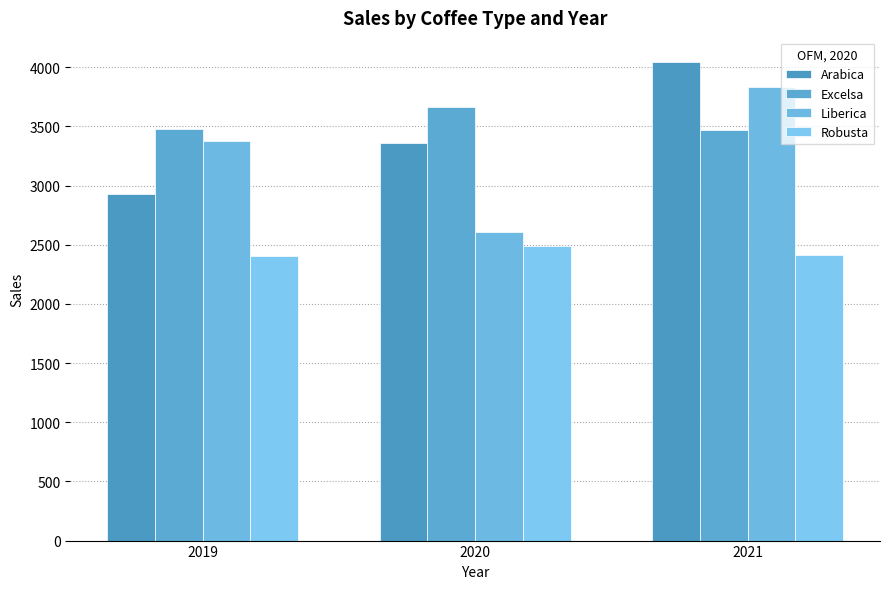

What is the highest value of the Excelsa series?

3663.4